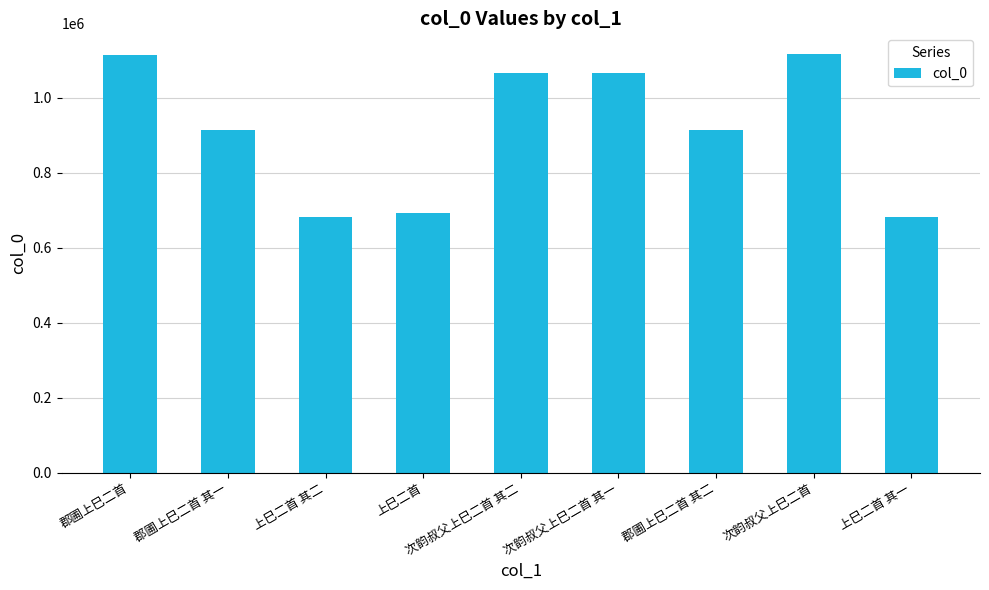

What is the label of the 3rd bar from the left?

上巳二首 其二